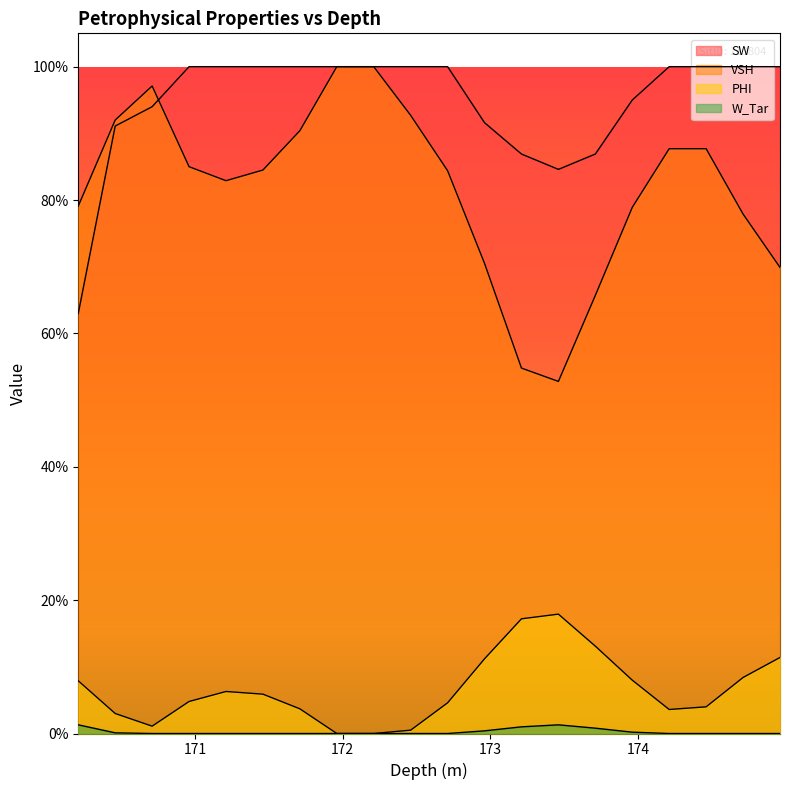

The value of PHI at 172.21 is 0.0. True or false?

True